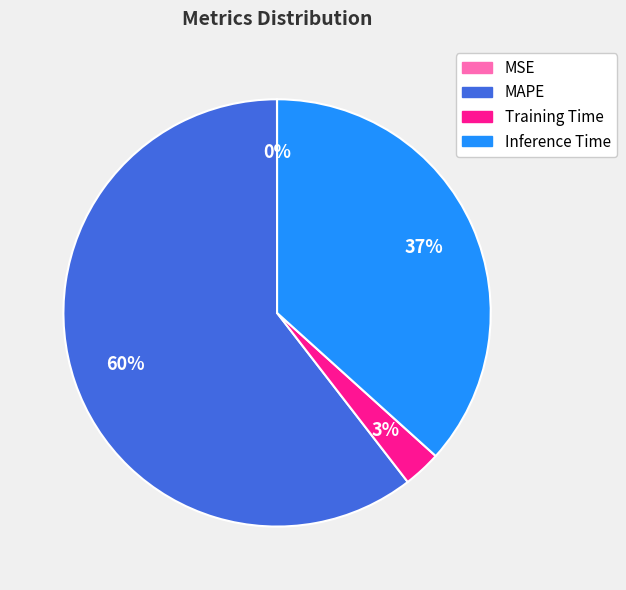

To the nearest percent, what is the average slice percentage?

25%